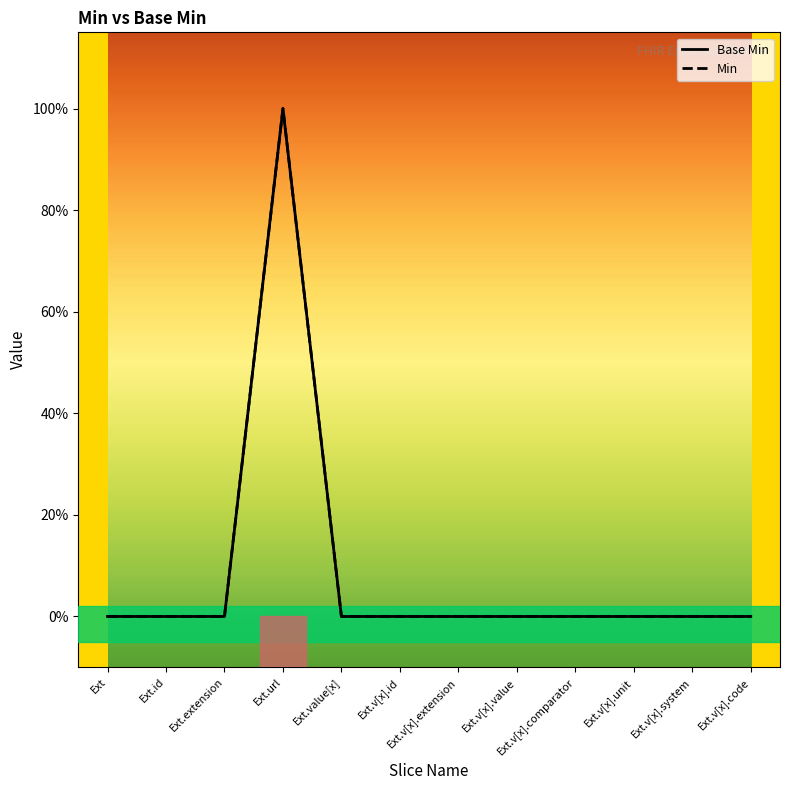

True or false: Min and Base Min intersect in this chart.

False